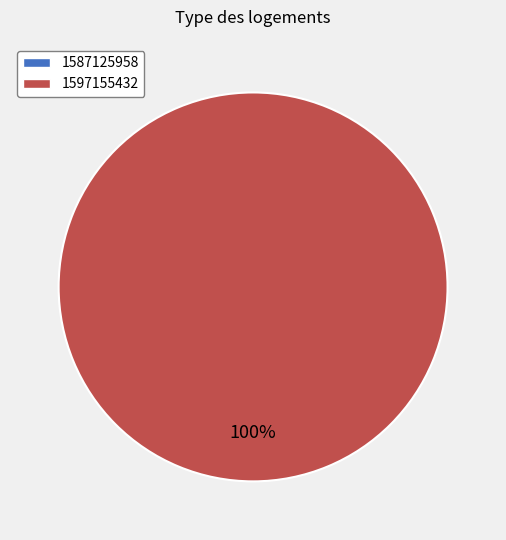

Does any single category account for the majority?

Yes